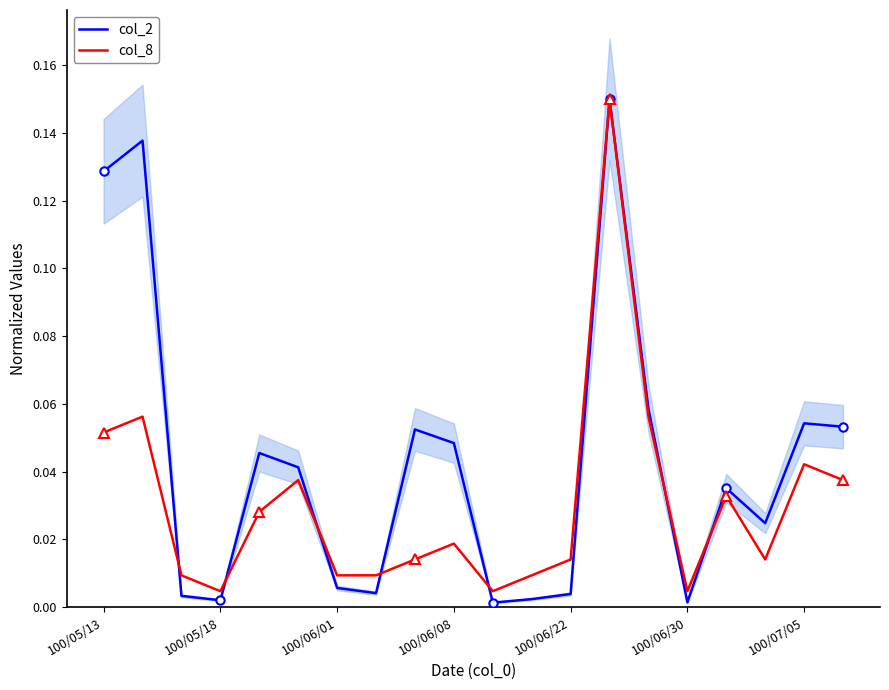

How many intersections are there between col_2 and col_8?

7